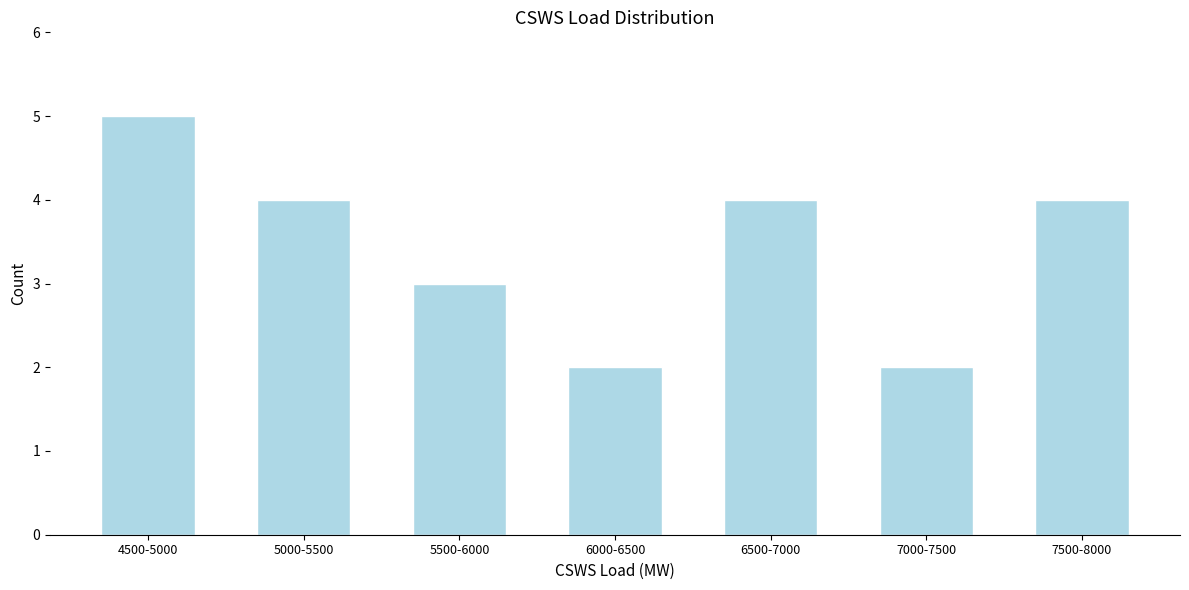

Reading left to right, list all the values displayed in this chart.

5	4	3	2	4	2	4